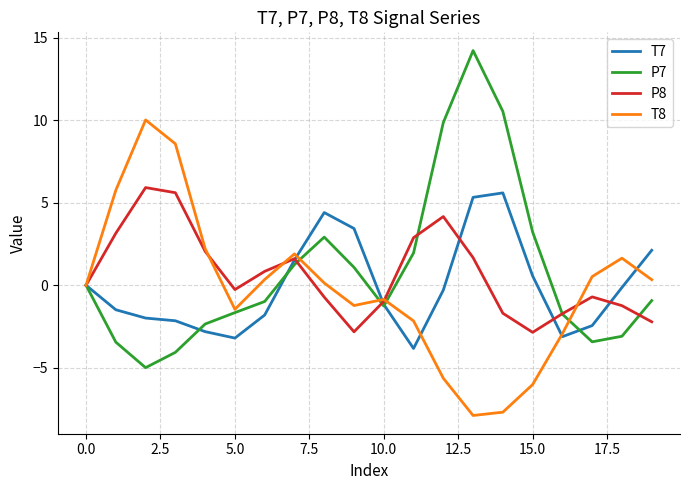

What is the highest value of the P8 series?

5.9